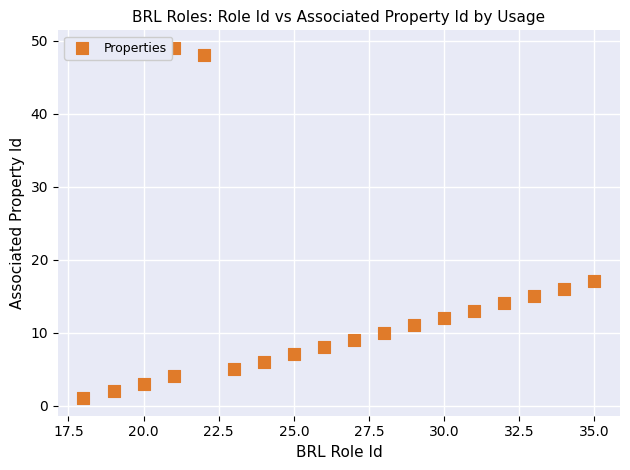

What is the range of Y values (max minus min)?

48